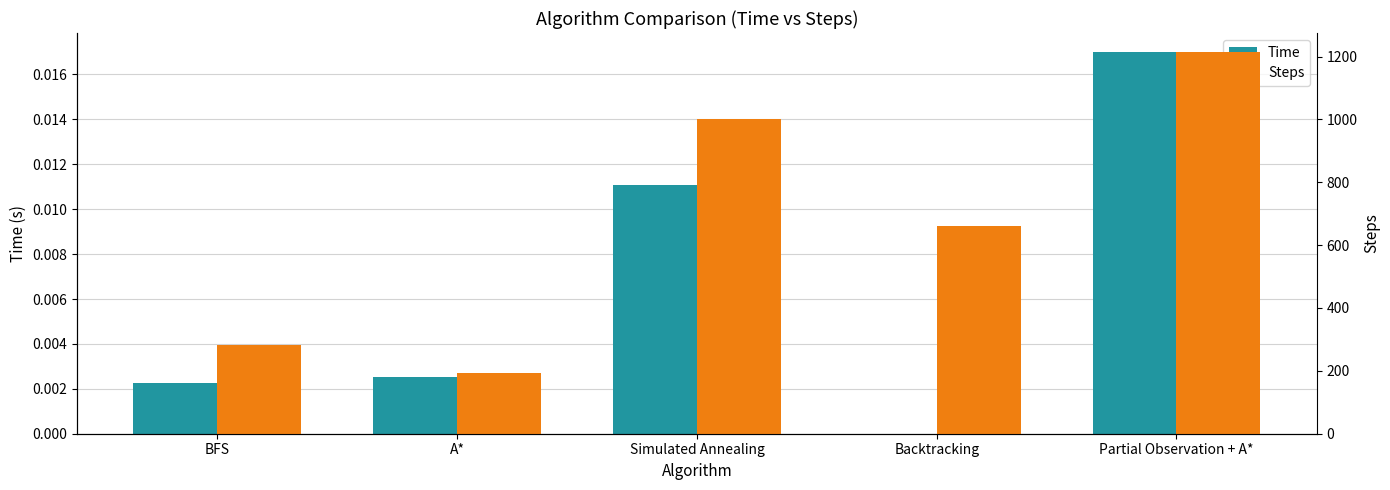

What is the sum of all Steps values?

3349.0